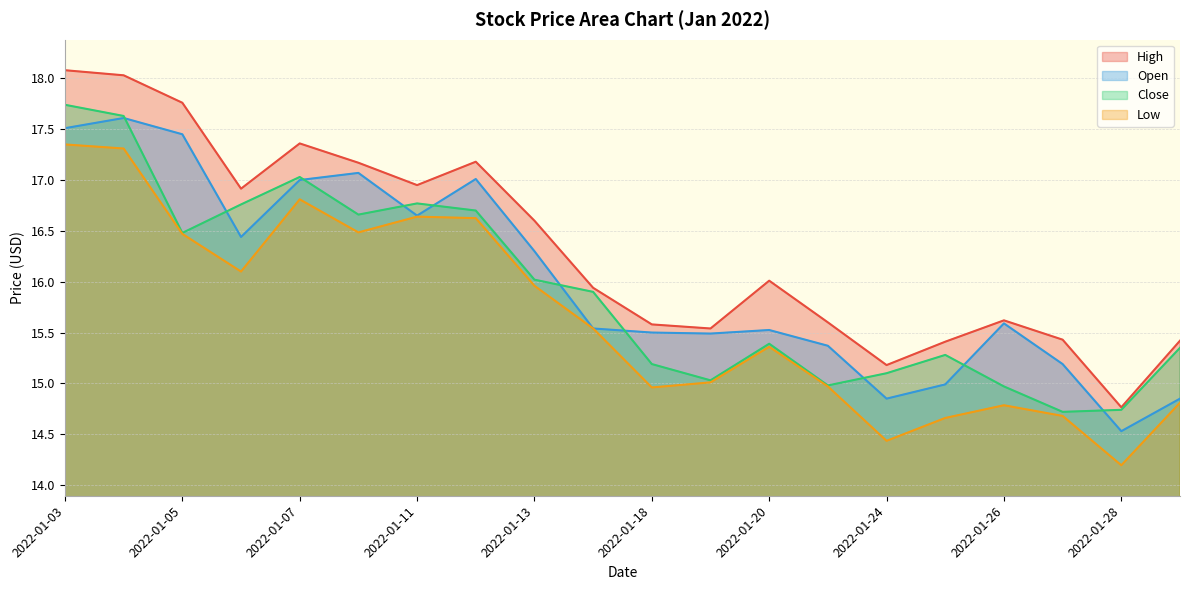

Reading left to right, extract all data points from this chart.

High: 18.1	18.0	17.8	16.9	17.4	17.2	16.9	17.2	16.6	15.9	15.6	15.5	16.0	15.6	15.2	15.4	15.6	15.4	14.8	15.4
Open: 17.5	17.6	17.4	16.4	17.0	17.1	16.6	17.0	16.3	15.5	15.5	15.5	15.5	15.4	14.8	15.0	15.6	15.2	14.5	14.8
Close: 17.7	17.6	16.5	16.8	17.0	16.7	16.8	16.7	16.0	15.9	15.2	15.0	15.4	15.0	15.1	15.3	15.0	14.7	14.7	15.3
Low: 17.4	17.3	16.5	16.1	16.8	16.5	16.6	16.6	16.0	15.5	15.0	15.0	15.4	15.0	14.4	14.7	14.8	14.7	14.2	14.8